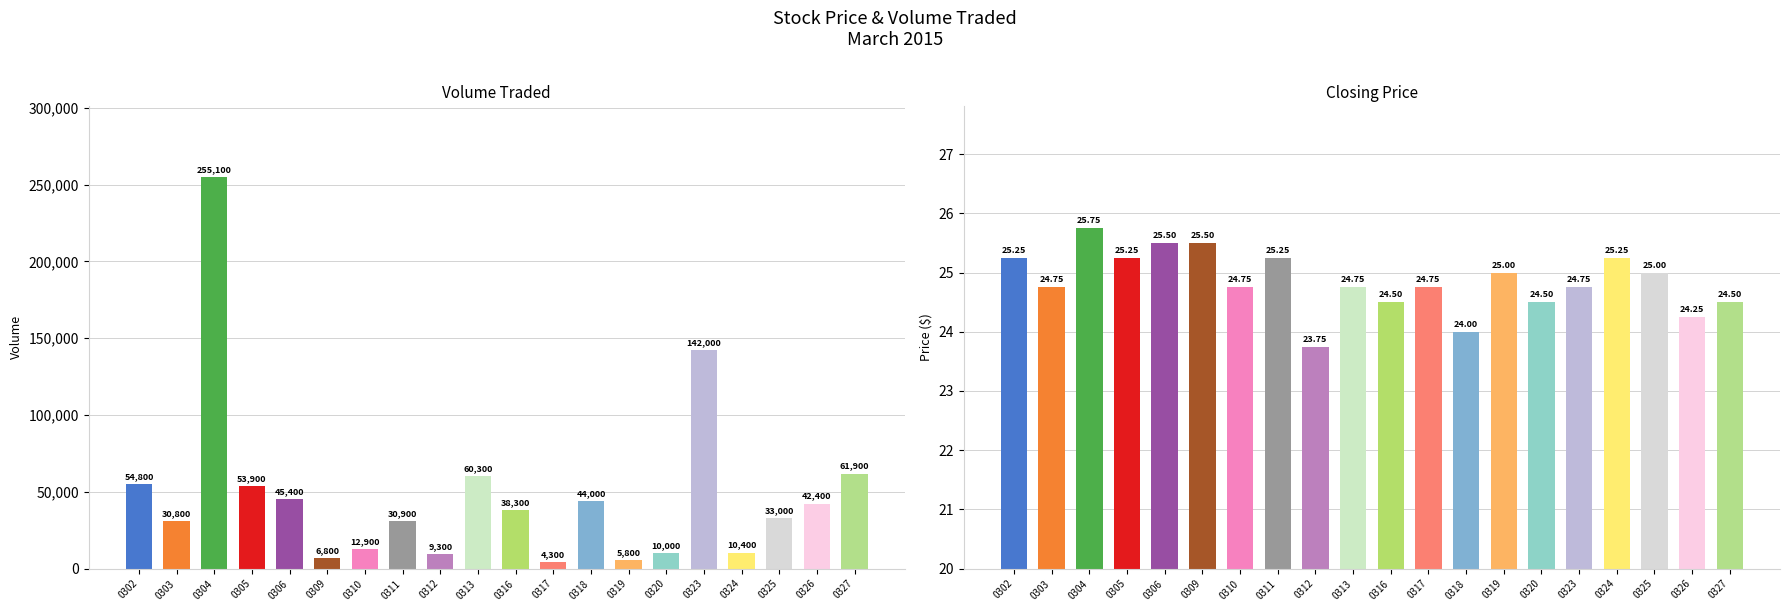

How many categories are shown in the chart?

20